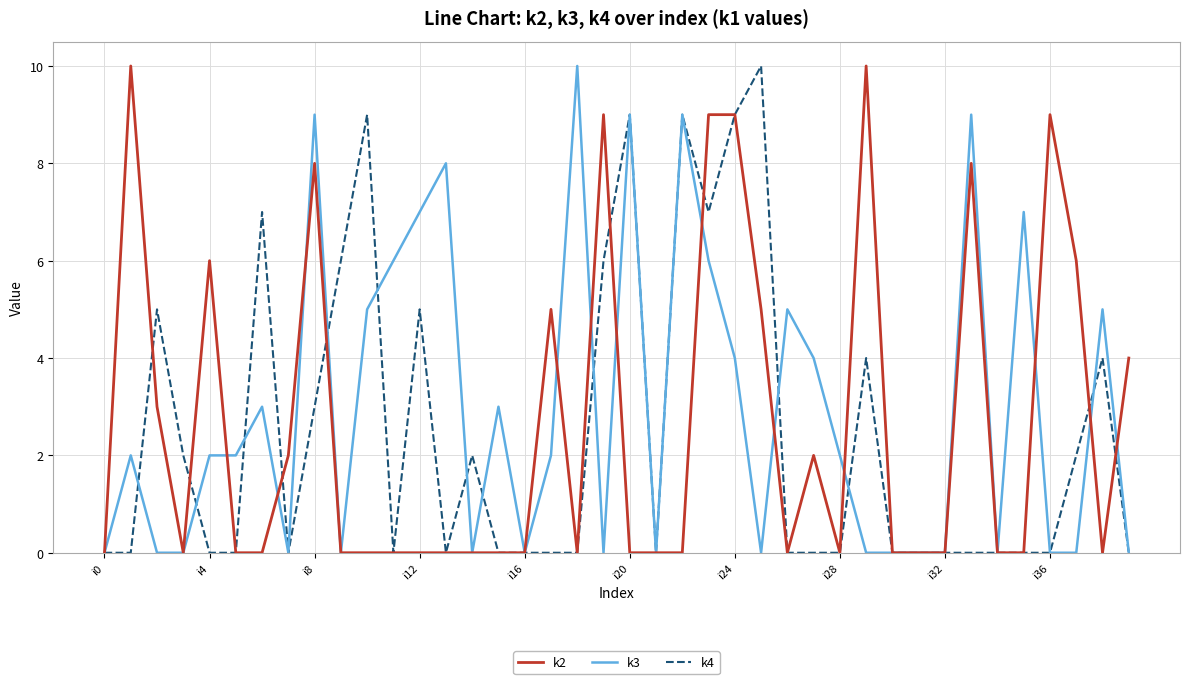

True or false: k3 has more than 1 interior local peaks.

True